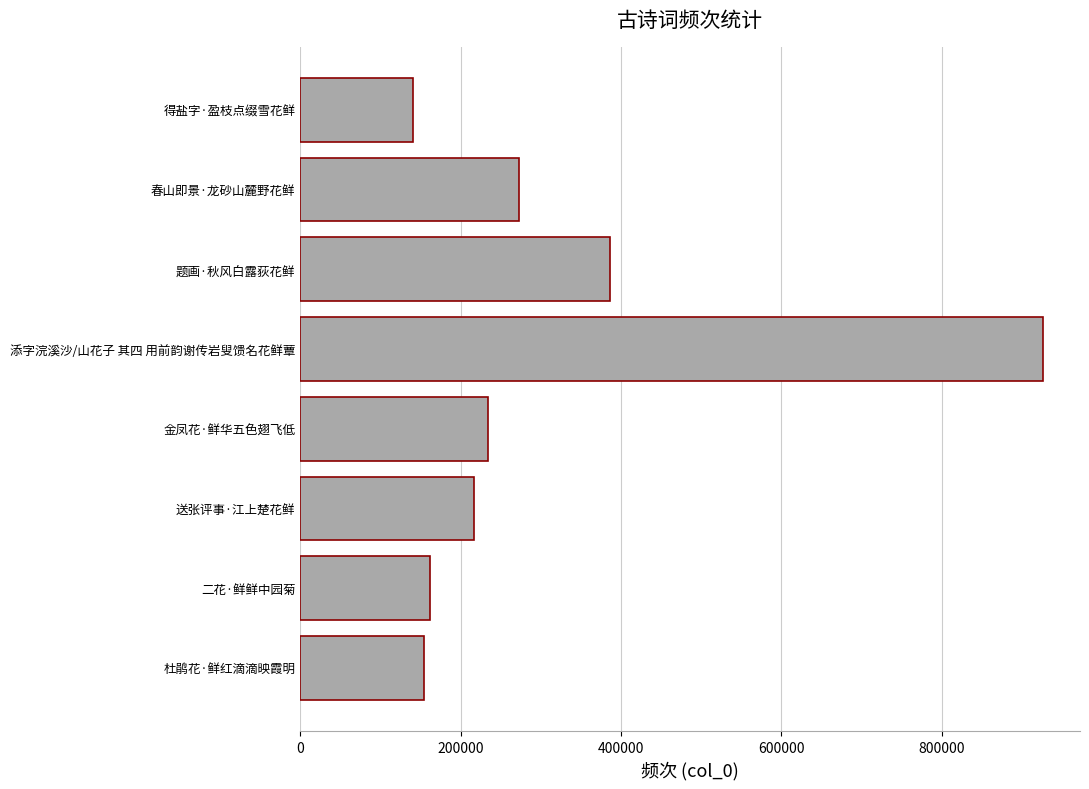

At which label is the value closest to 533355?

题画·秋风白露荻花鲜